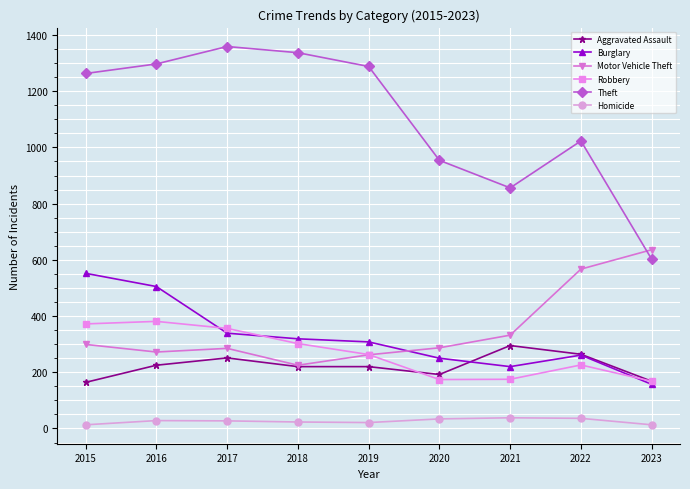

What is the spread (max minus min) of values at 2020?

920